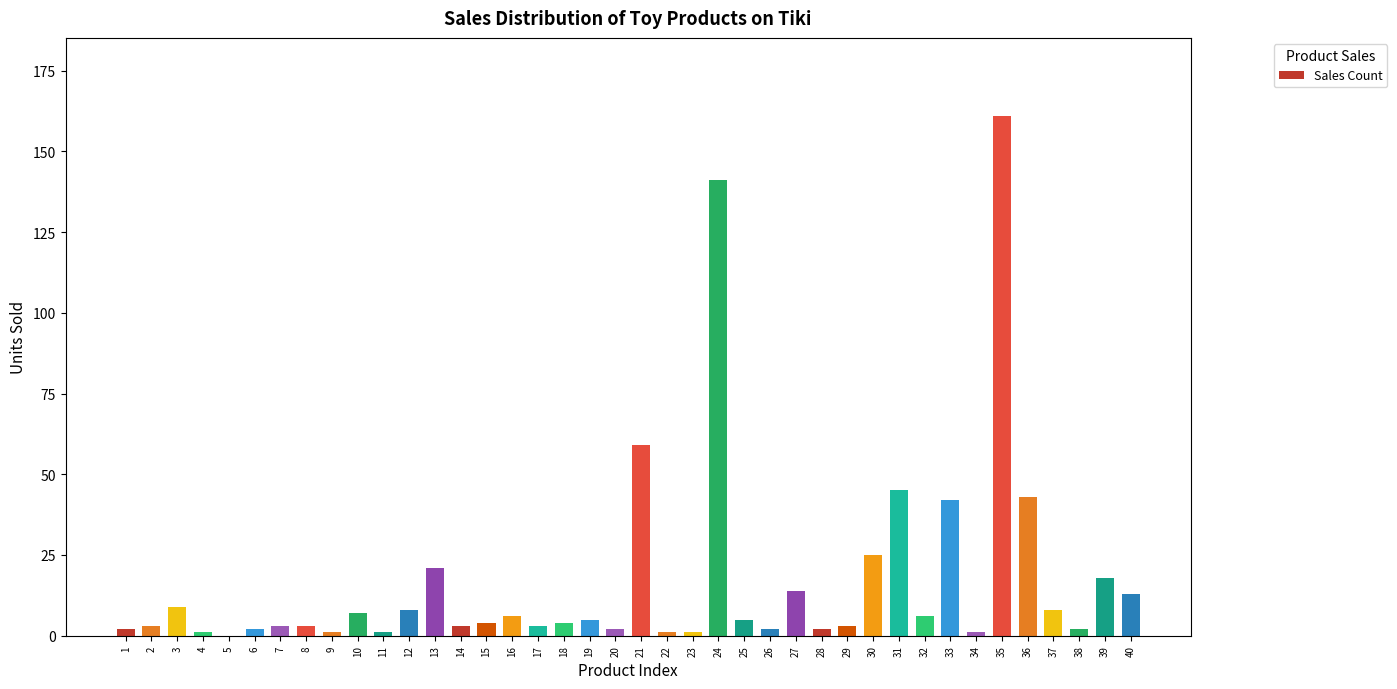

True or false: the data shows 14 at 27.

True